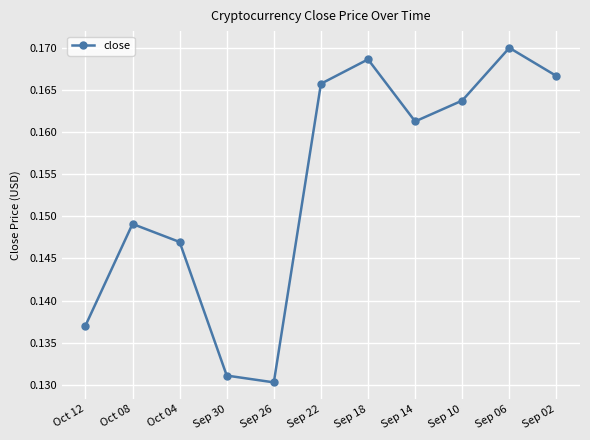

How many points are higher than both their immediate neighbors (excluding endpoints)?

3